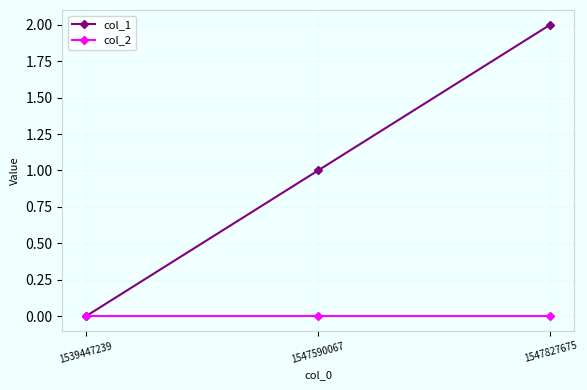

What is the sum of all col_1 values?

3